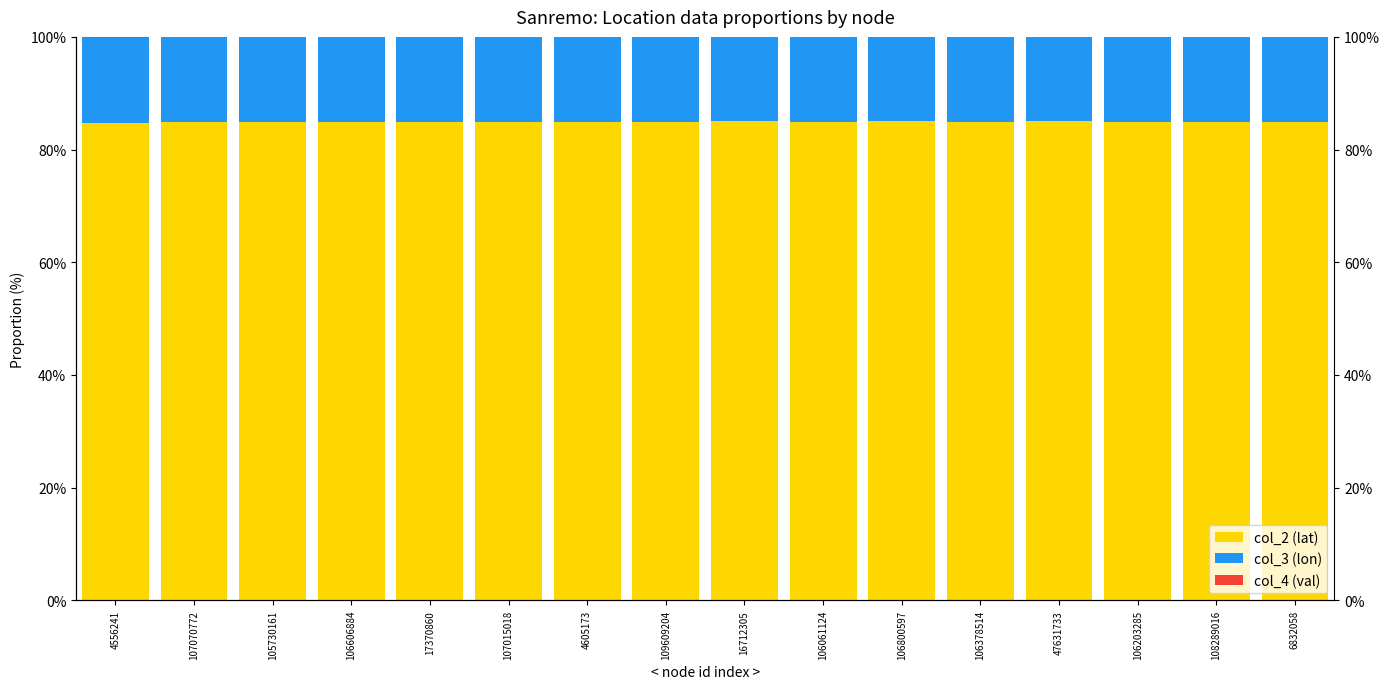

At how many categories does at least one series exceed 0?

16